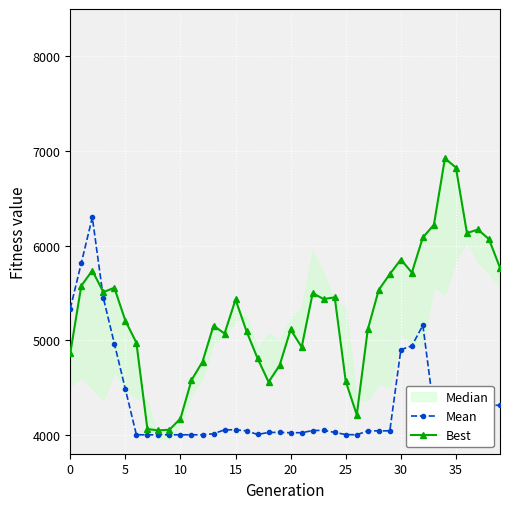

What is the label of the 20th point from the left?

19